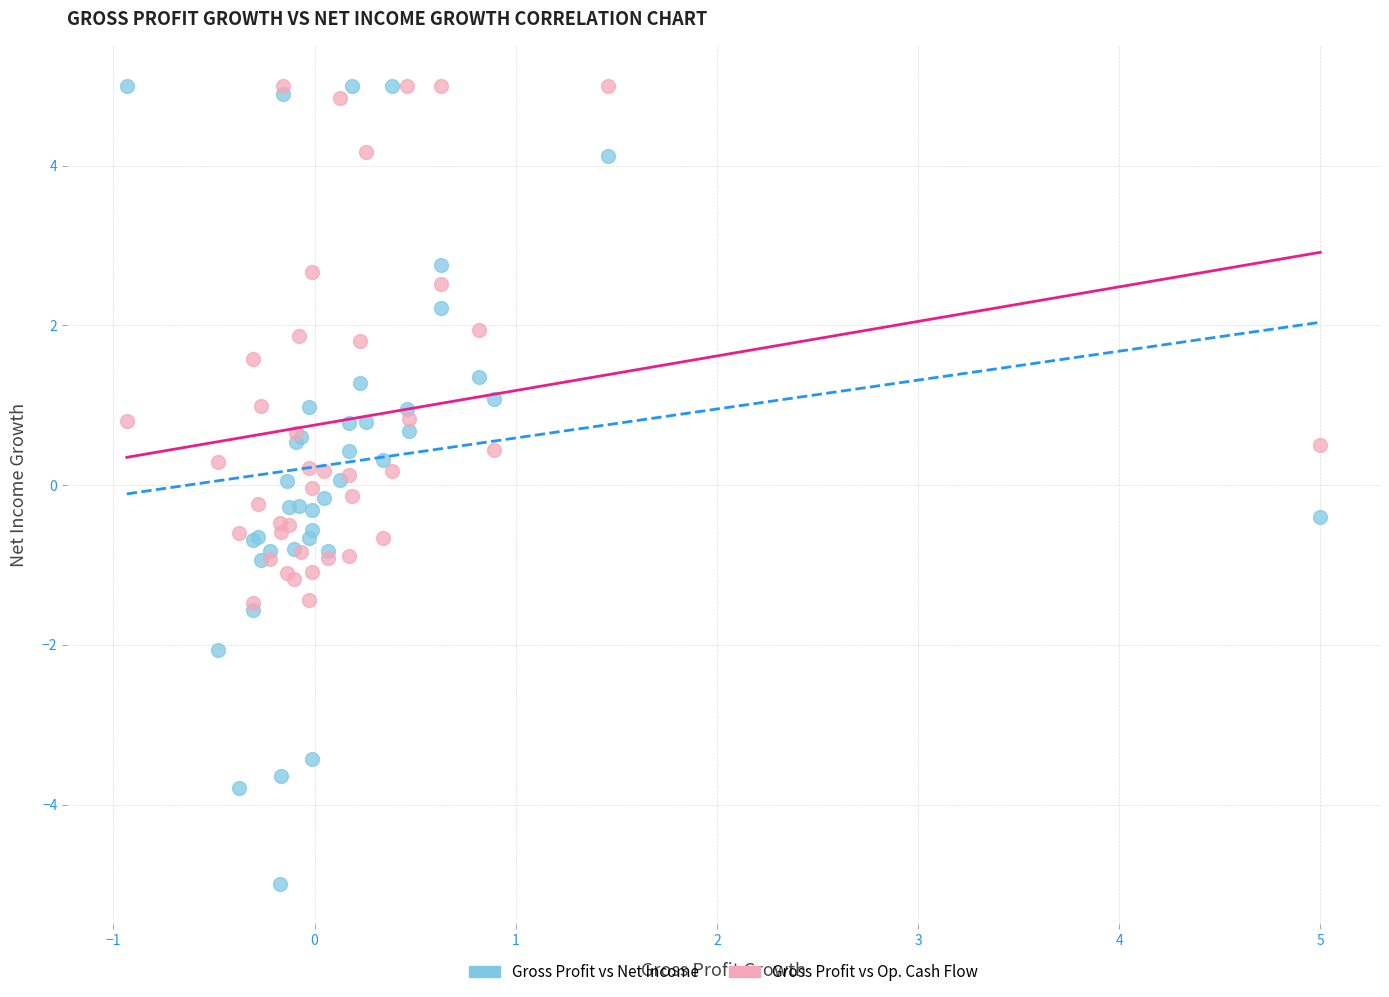

What are all the series names shown in the legend?

Gross Profit vs Net Income, Gross Profit vs Op. Cash Flow